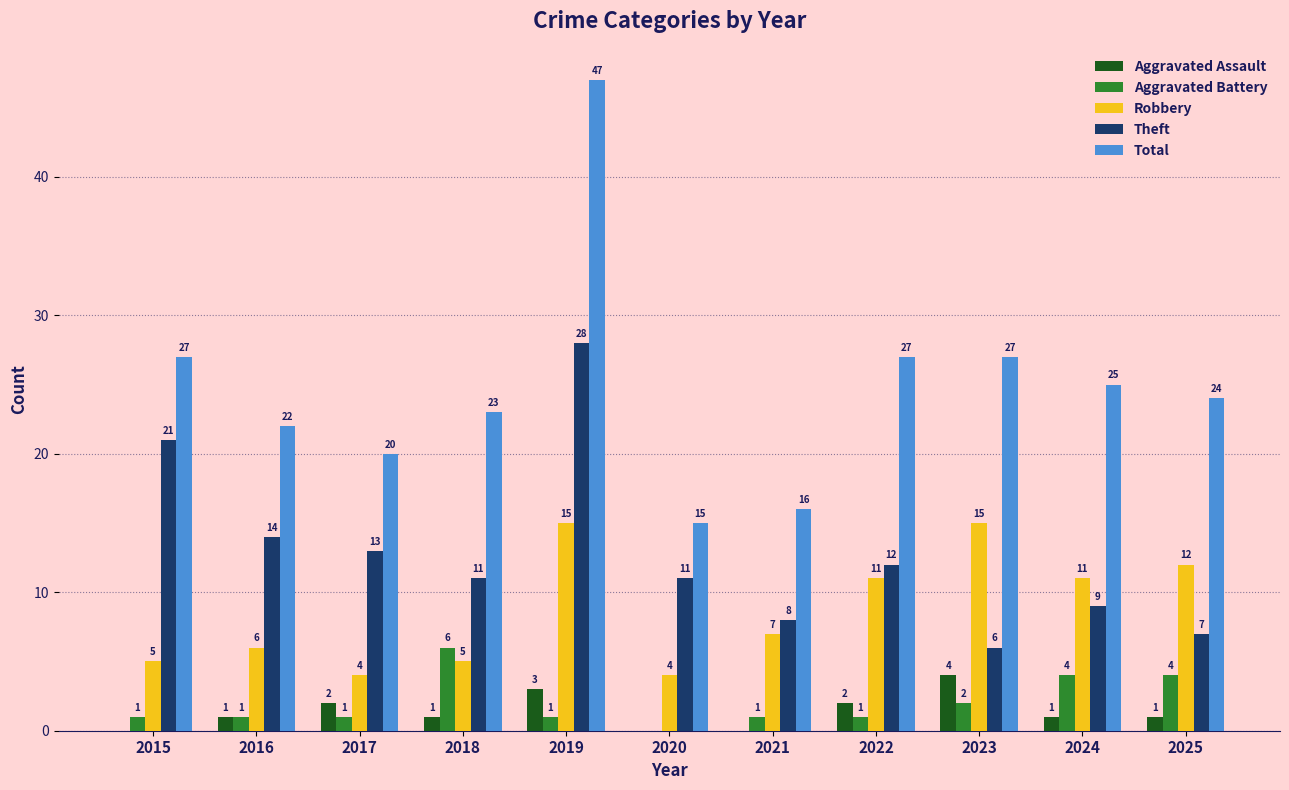

Count the number of data series in this chart.

5